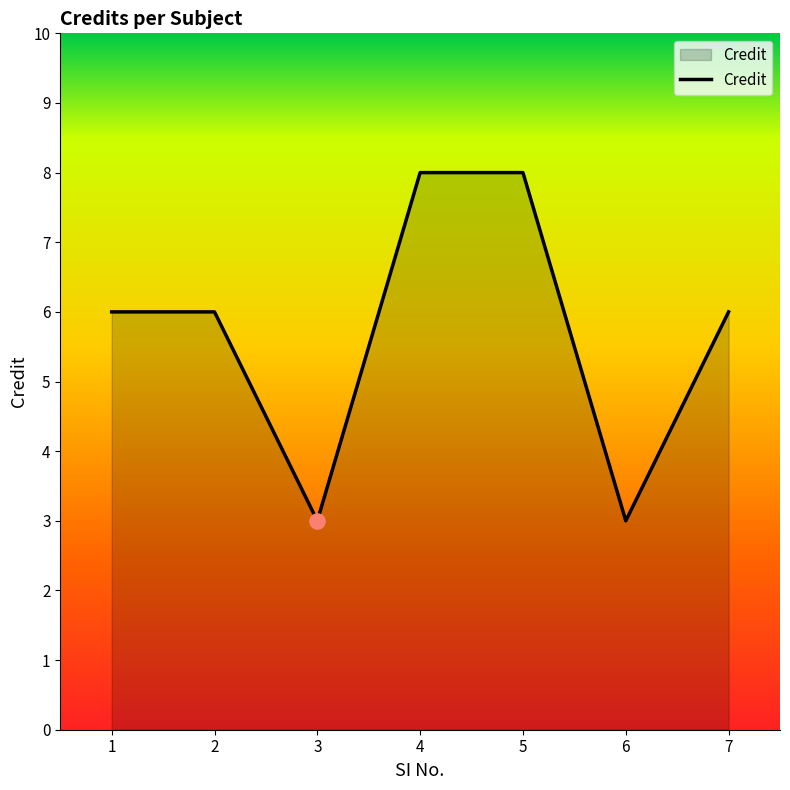

Which has a higher value, 5 or 1?

5